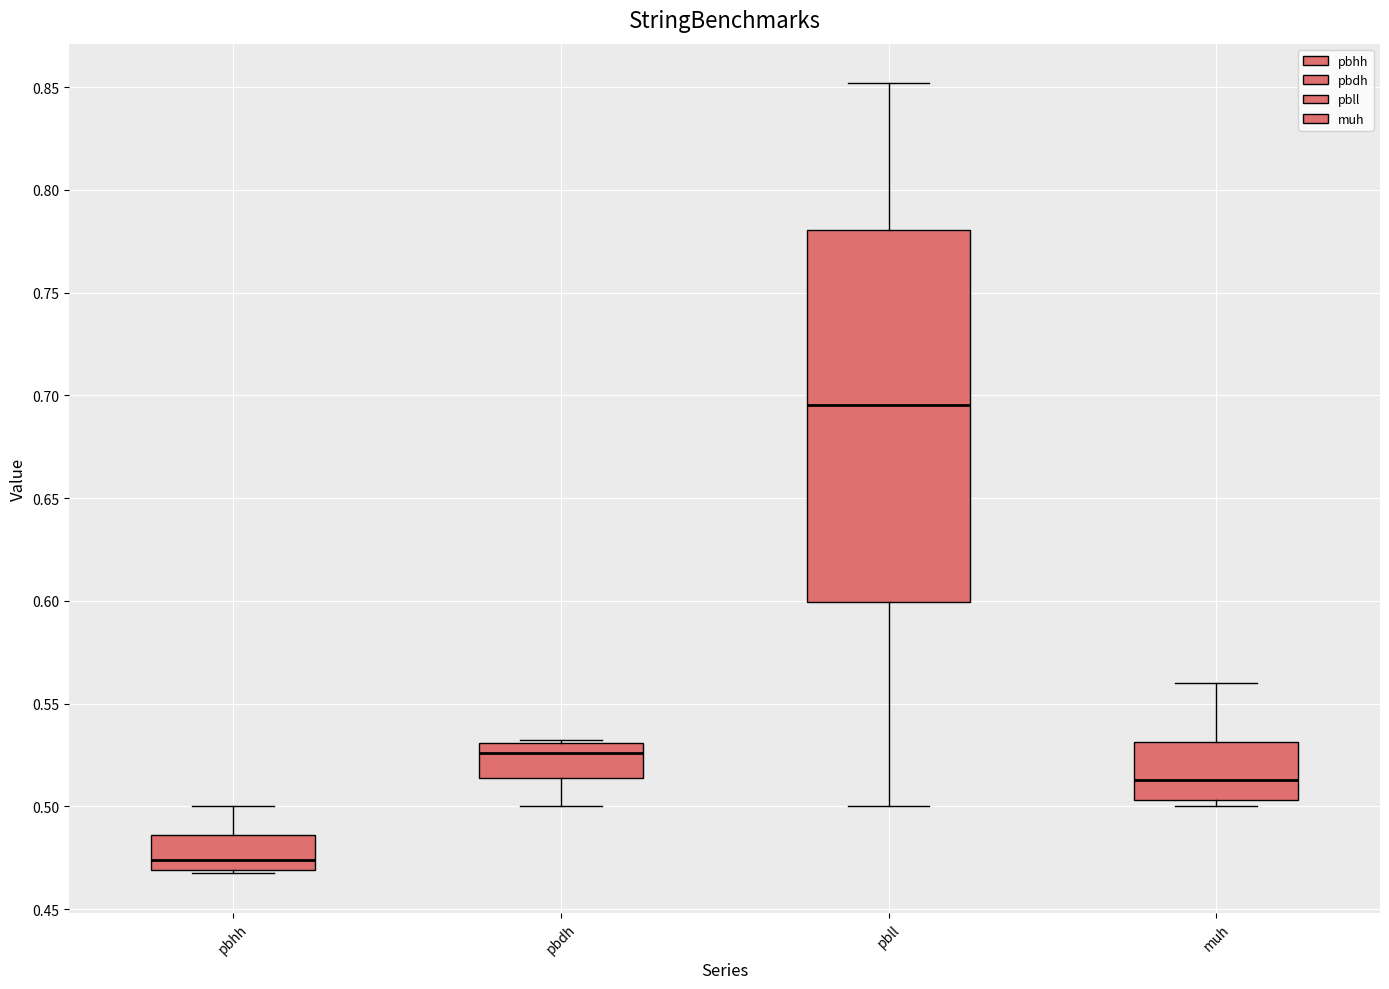

Which box is the tallest, from its lower edge to its upper edge?

pbll